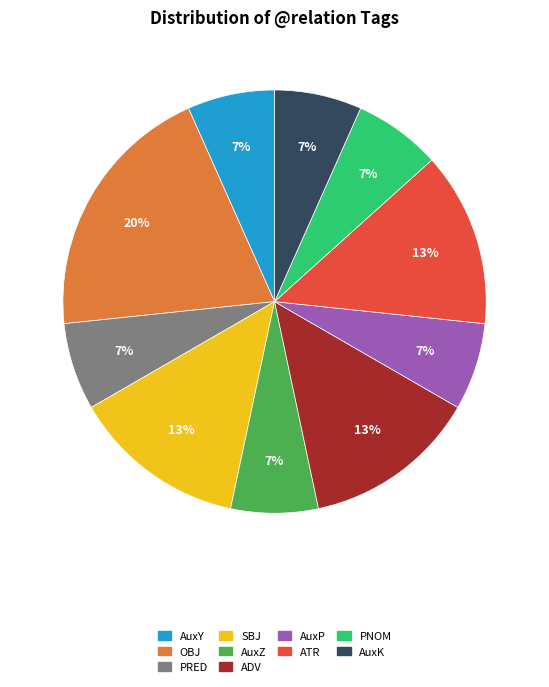

Which category has the biggest portion of the pie?

OBJ